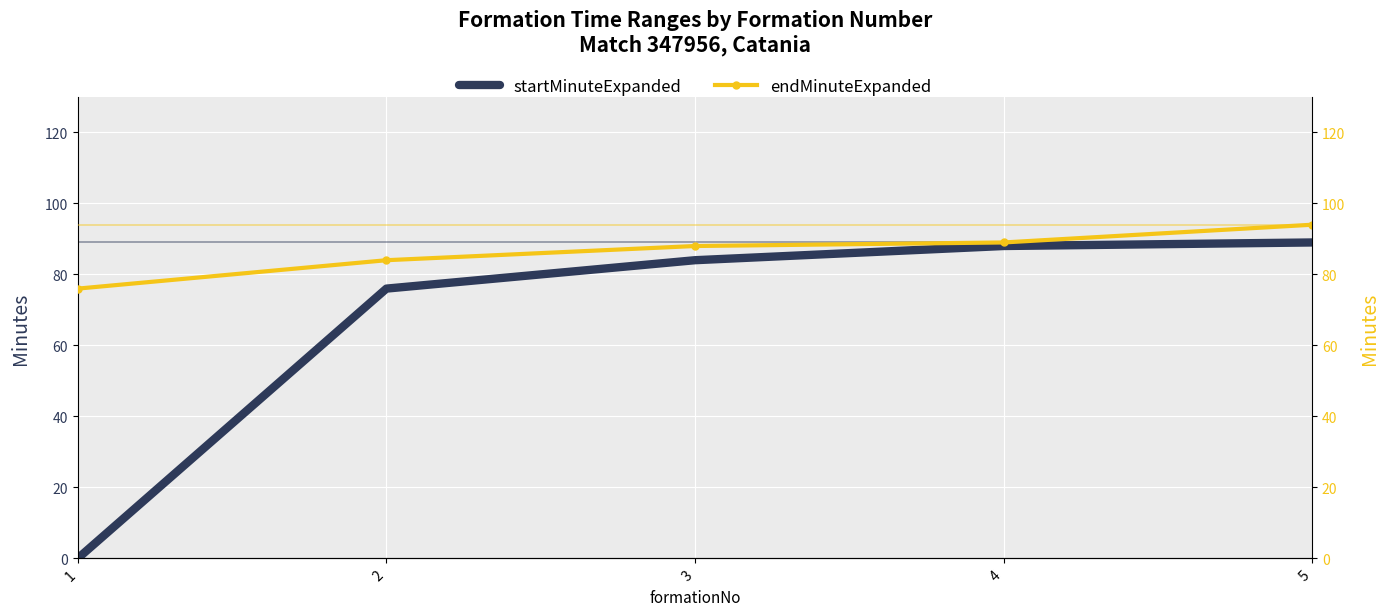

True or false: startMinuteExpanded has more than 2 points higher than both neighbors.

False